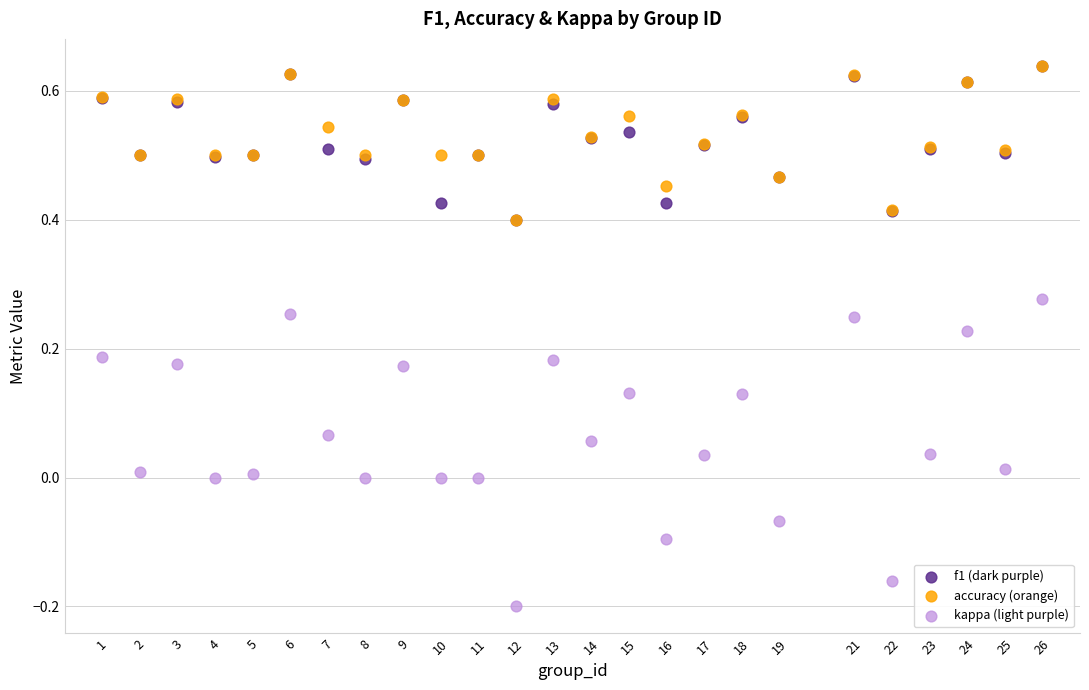

Which series has the widest spread of Y values?

kappa (light purple)